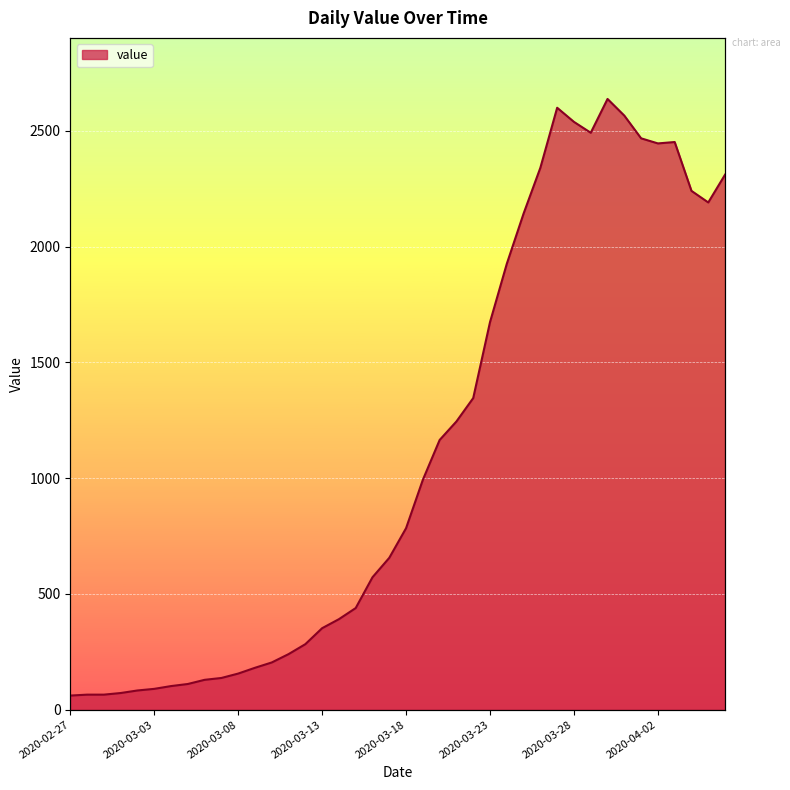

True or false: the data has more than 2 interior local peaks.

True